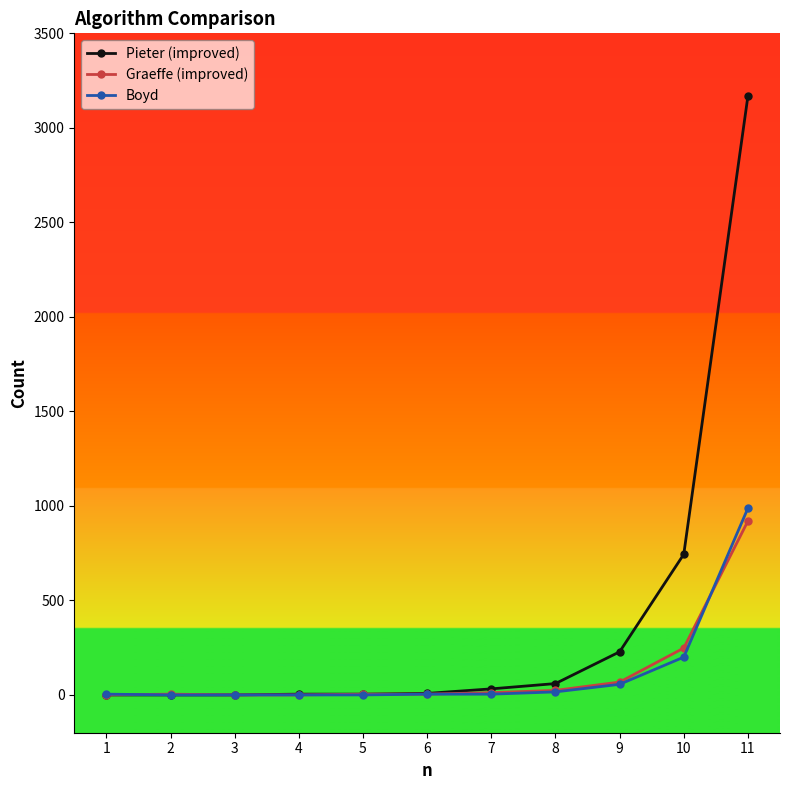

Is this an area chart (filled region under the line)?

No